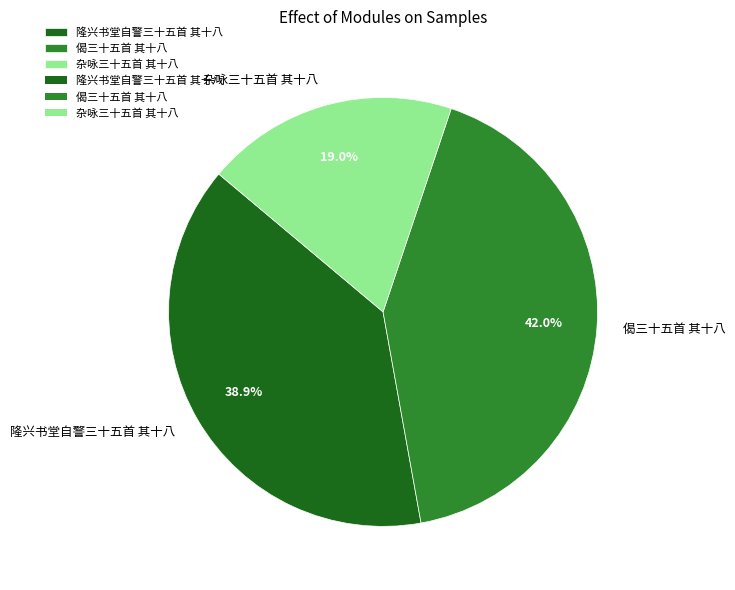

Rank the categories by value from highest to lowest.

偈三十五首 其十八, 隆兴书堂自警三十五首 其十八, 杂咏三十五首 其十八